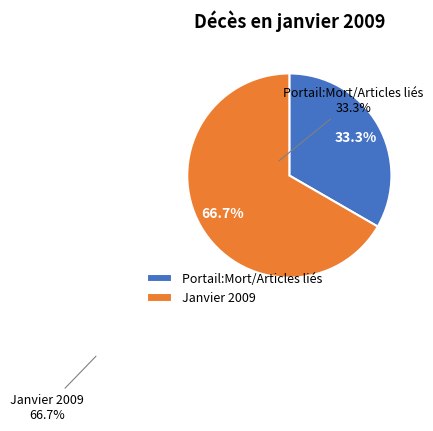

Is there a majority slice in this chart?

Yes